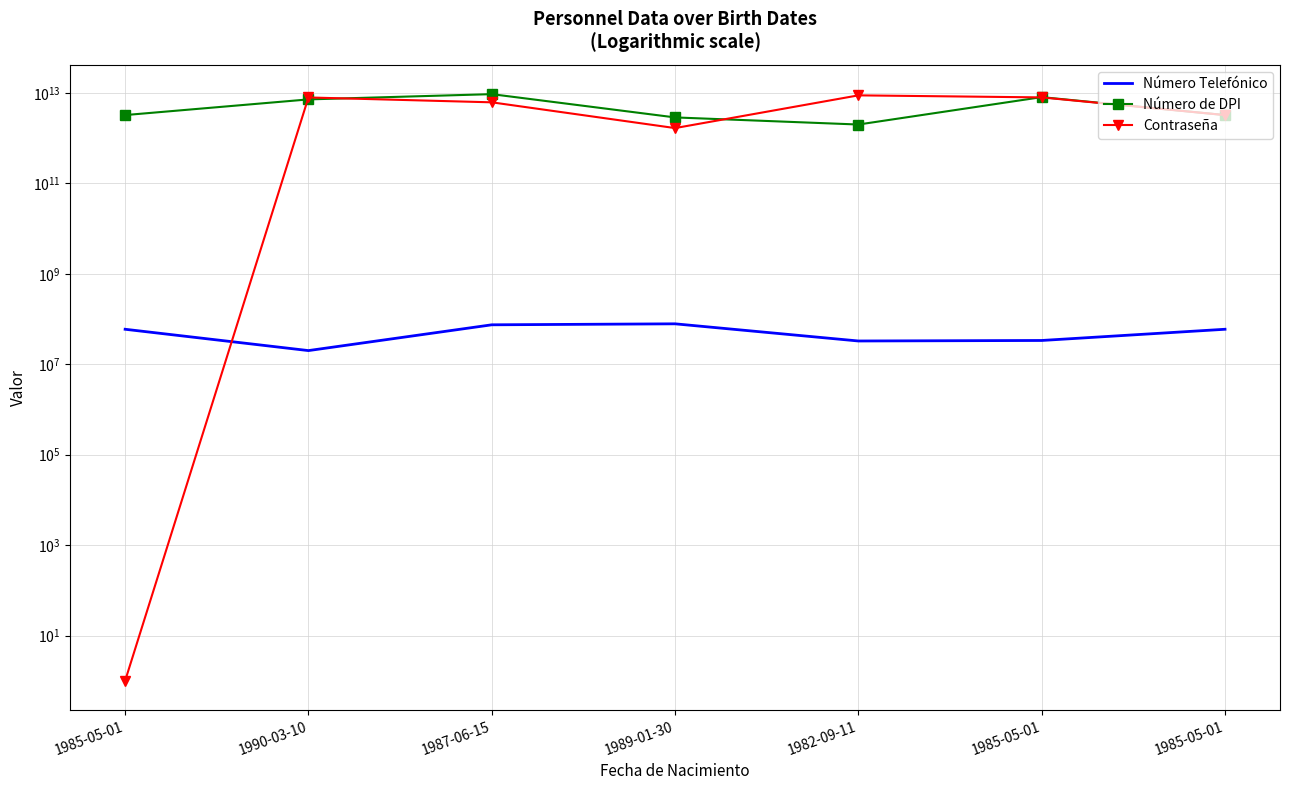

Which has a higher value, 1985-05-01 or 1990-03-10?

1985-05-01